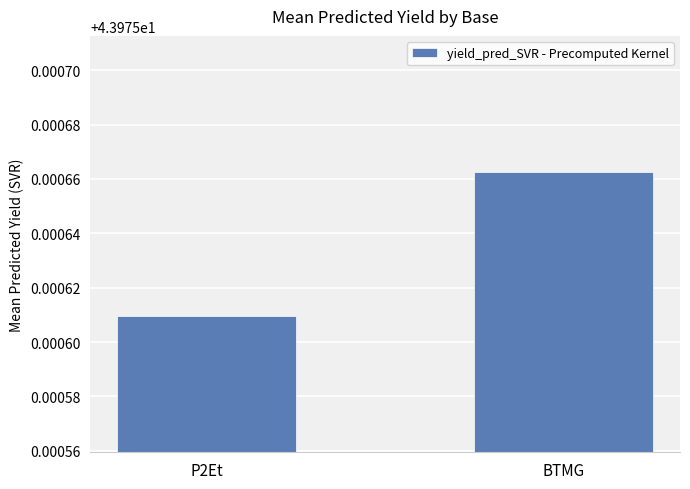

What is the sum of all values?

88.0